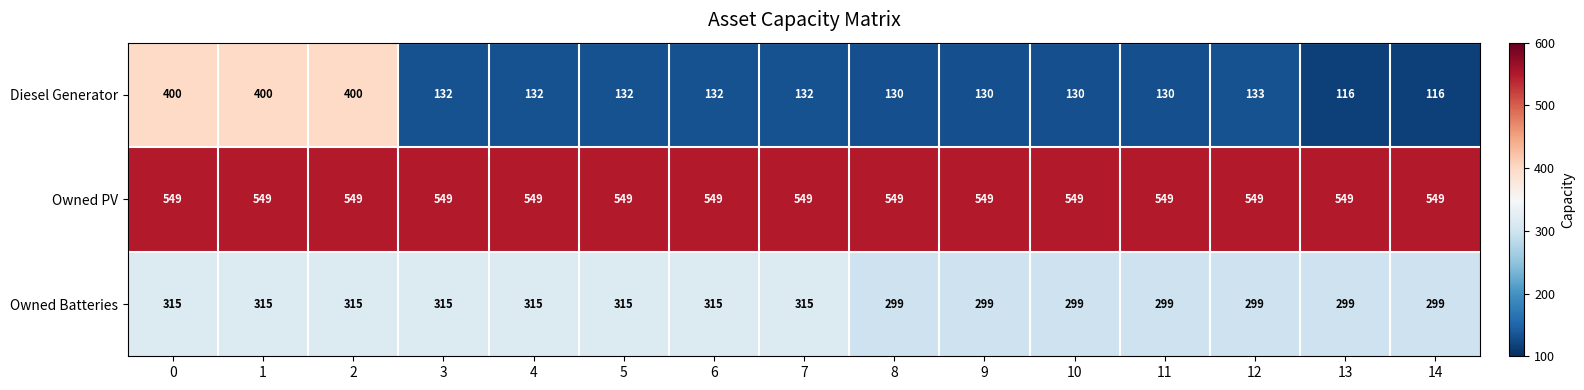

What is the difference between the maximum and second lowest values in the Owned Batteries series?

16